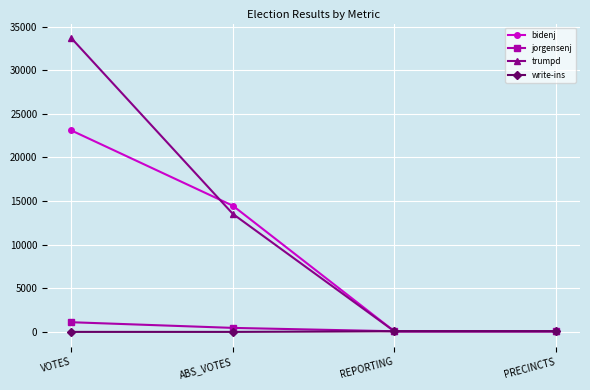

True or false: trumpd has more than 0 points higher than both neighbors.

False